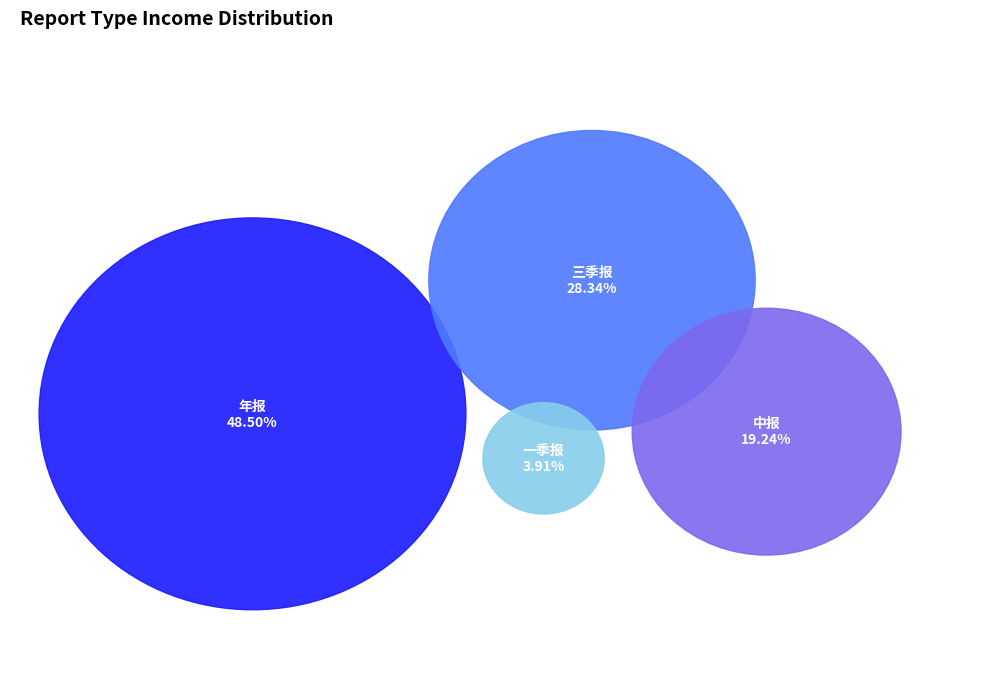

What is the change in value from 三季报 to 一季报?

-541491223.8